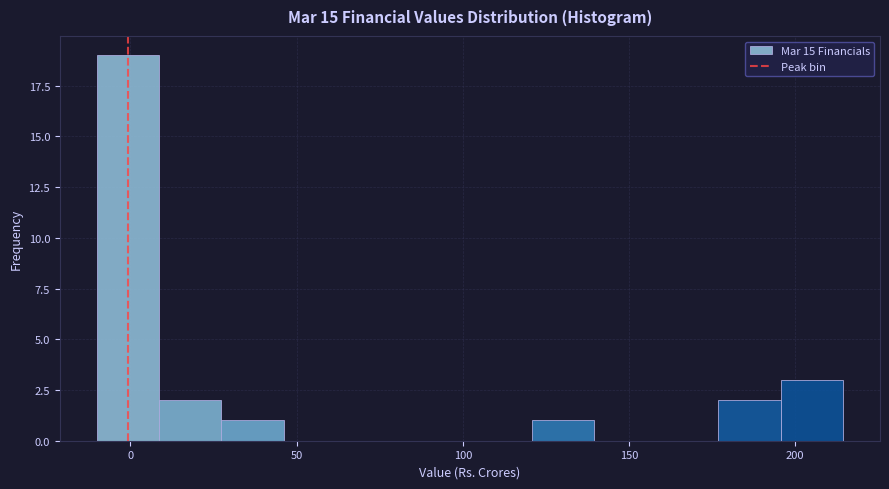

Read against the x-axis, roughly where is the centre of the tallest bar?

0